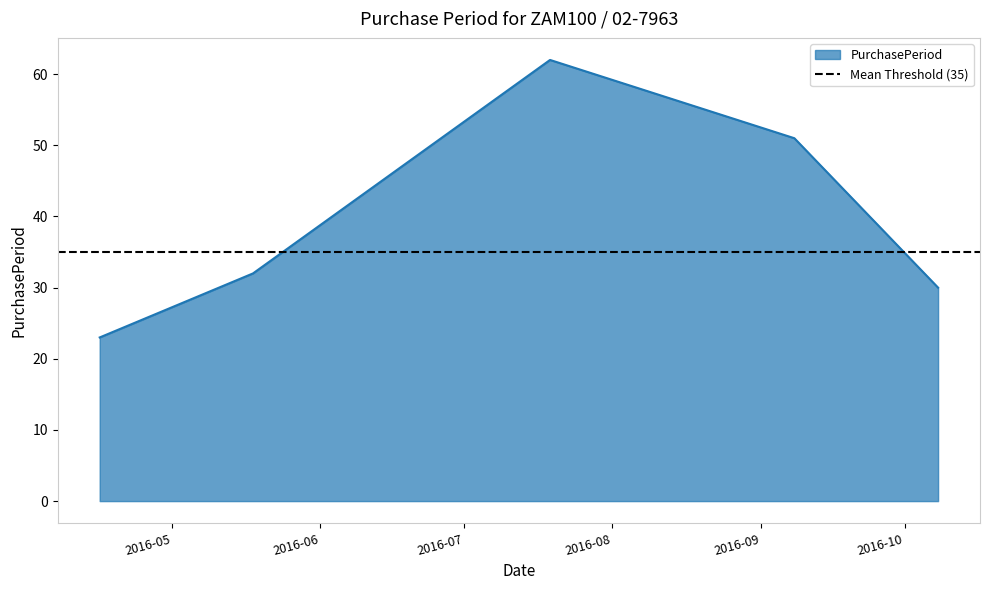

Count the number of categories in the chart.

5